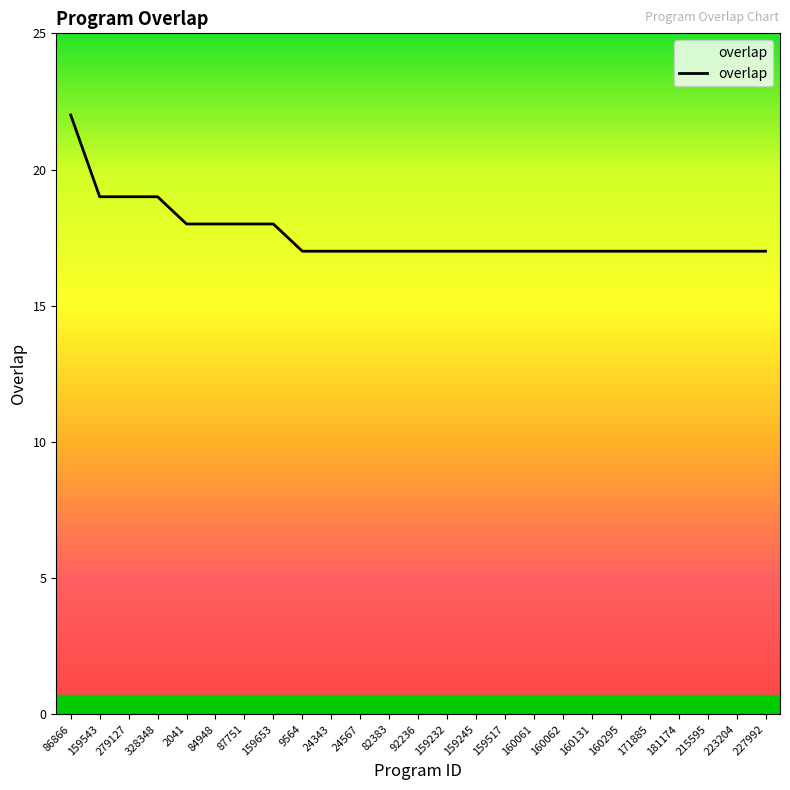

Is this an area chart (filled region under the line)?

No